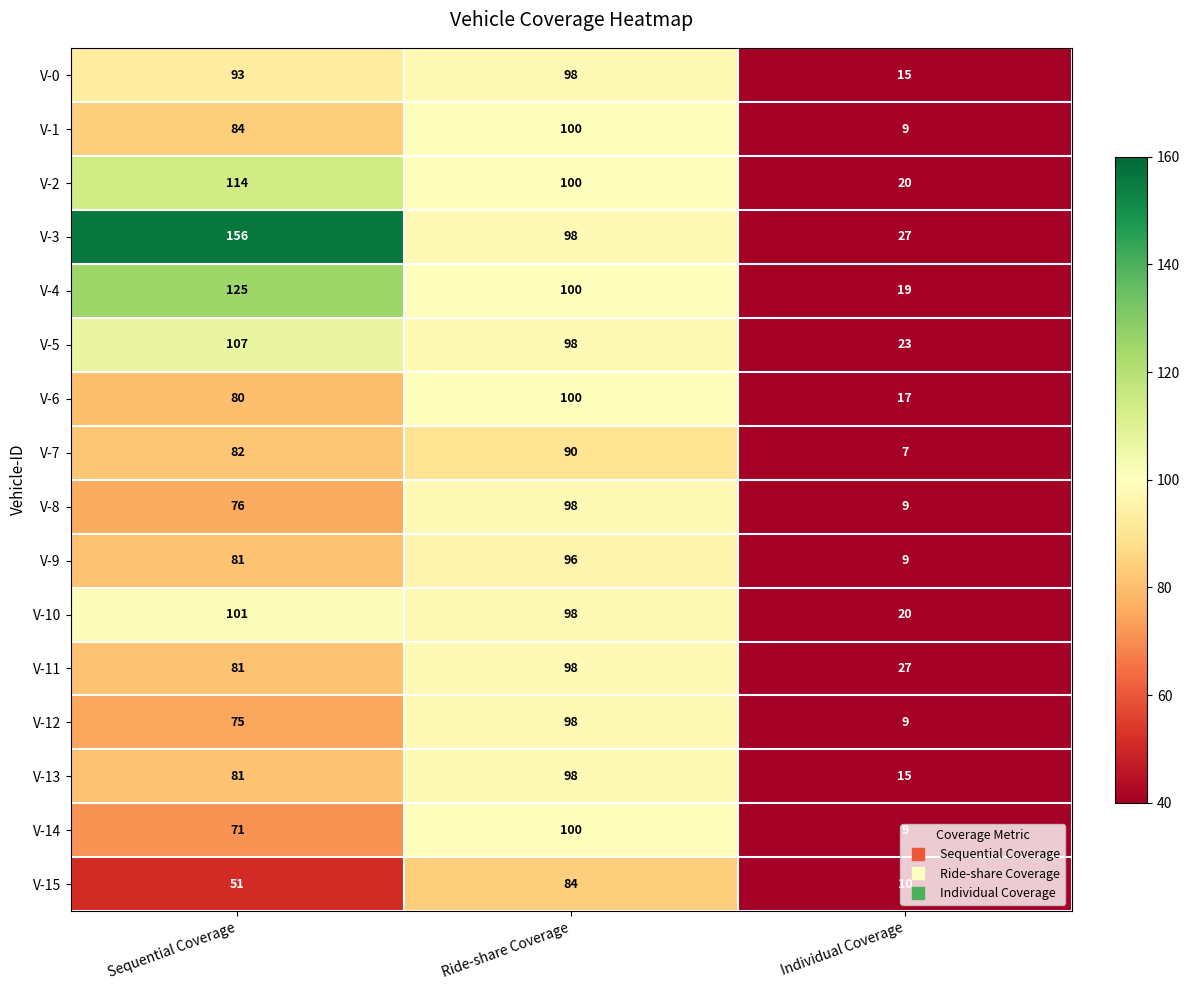

What value does the V-6 series have at Ride-share Coverage, to the nearest 5?

100